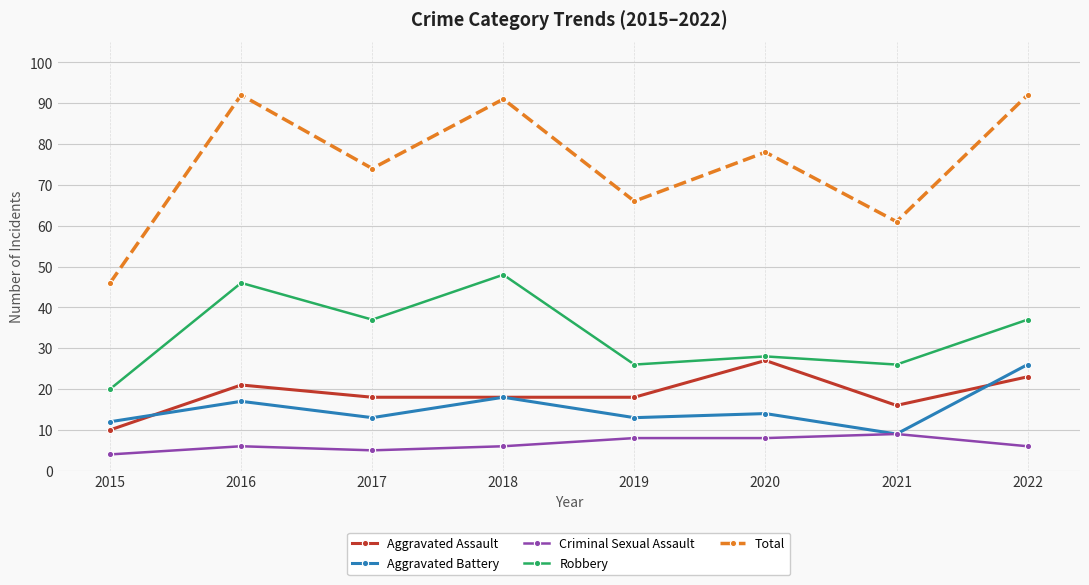

The Criminal Sexual Assault series shows 6 at 2018. True or false?

True